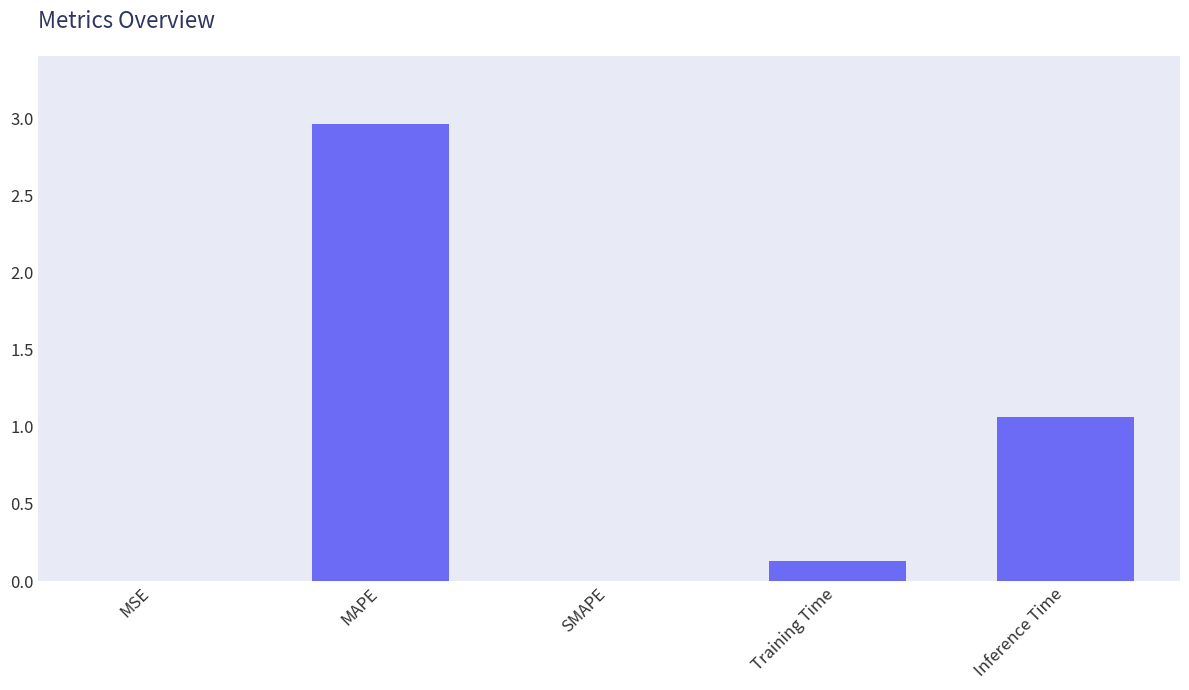

Is it true that the value at Training Time is 0.1?

True